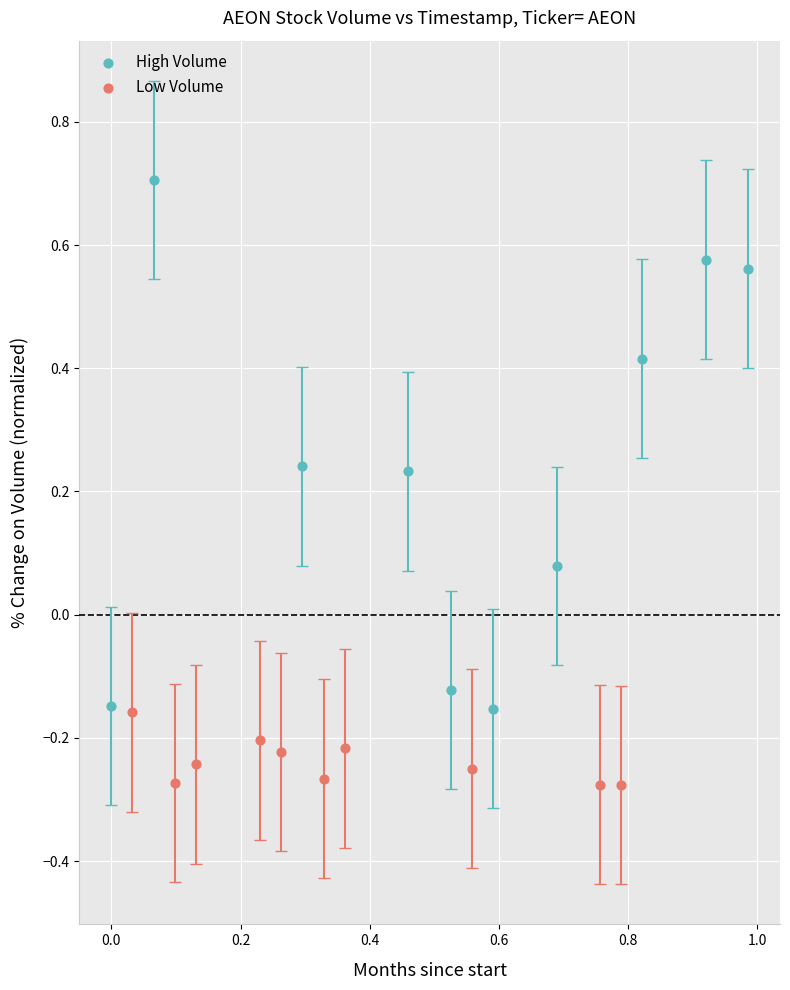

Which series contains the lowest Y value?

Low Volume